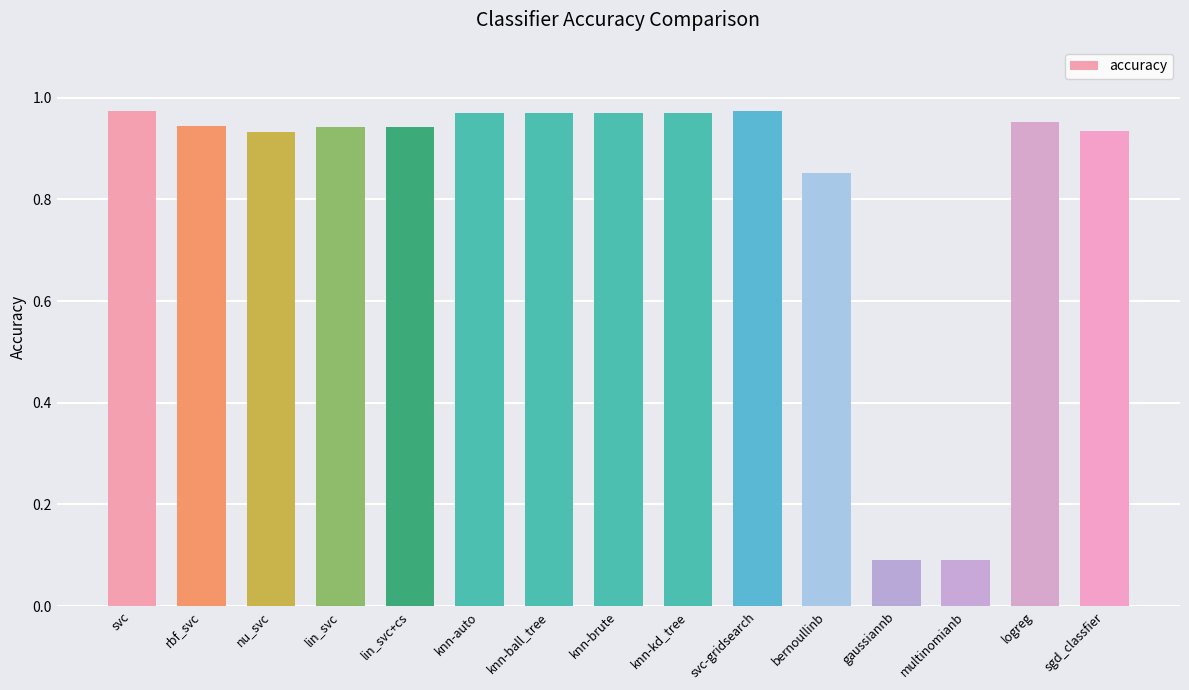

Is it true that the value at sgd_classfier is 1.4?

False